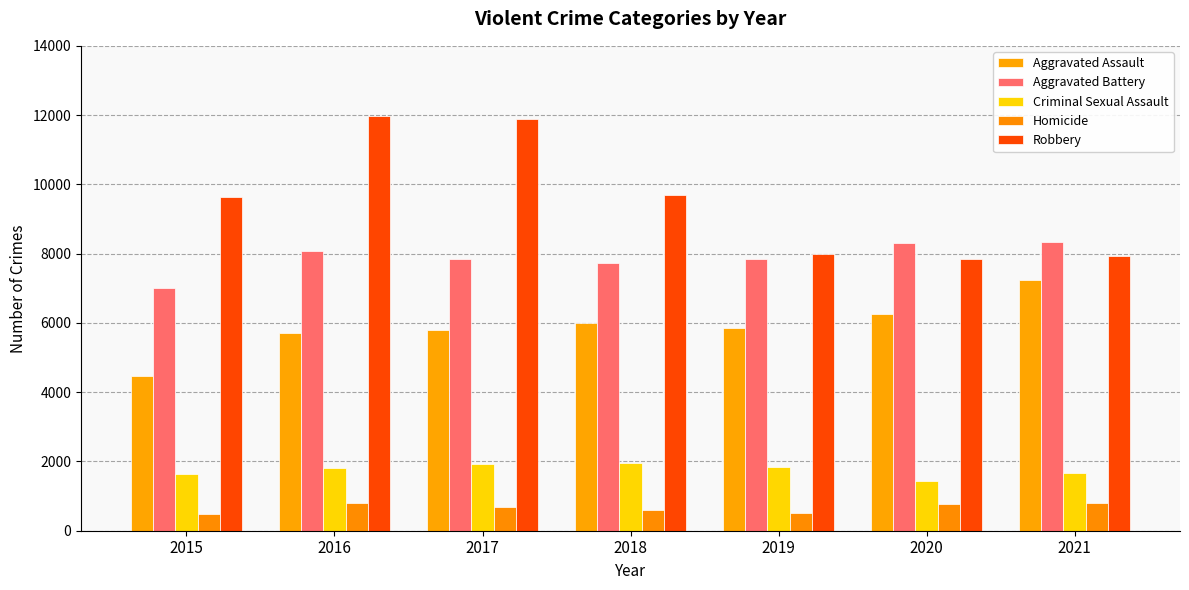

What is the difference between the maximum and minimum values in the Aggravated Assault series?

2758